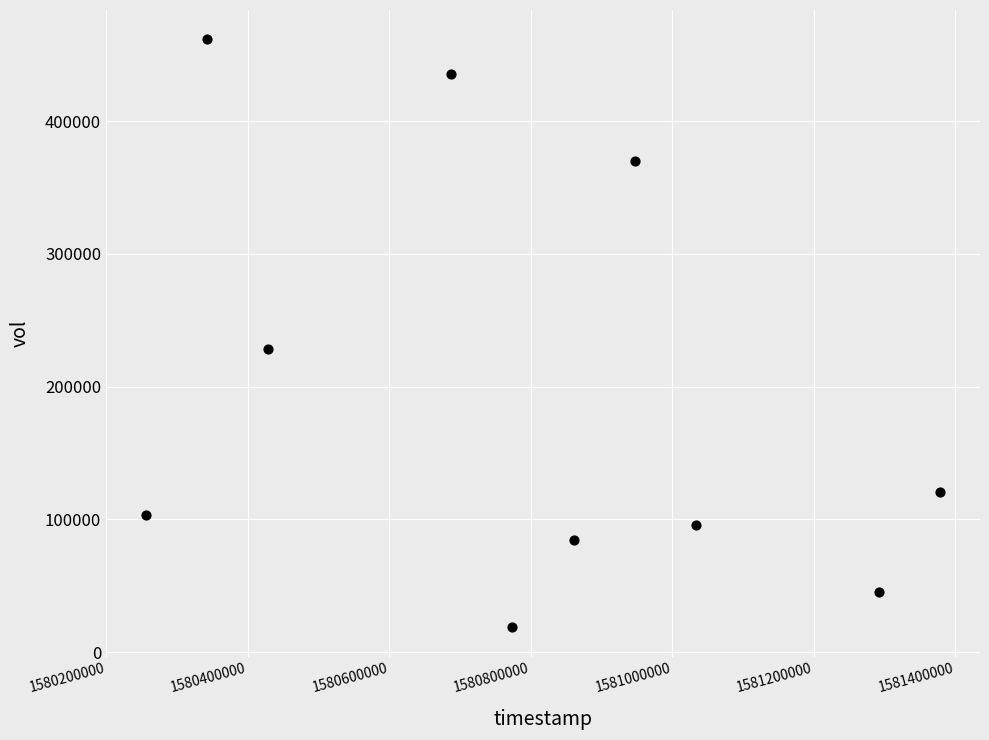

What is the average Y value?

196410